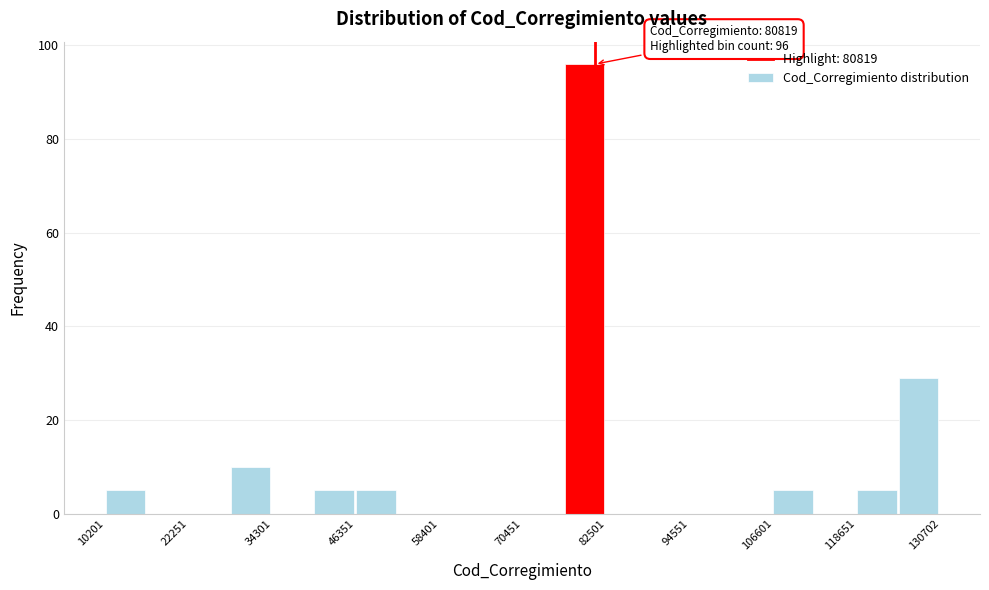

Around what value on the x-axis is the tallest bar? Give the approximate position of its centre, as read against the axis.

80000